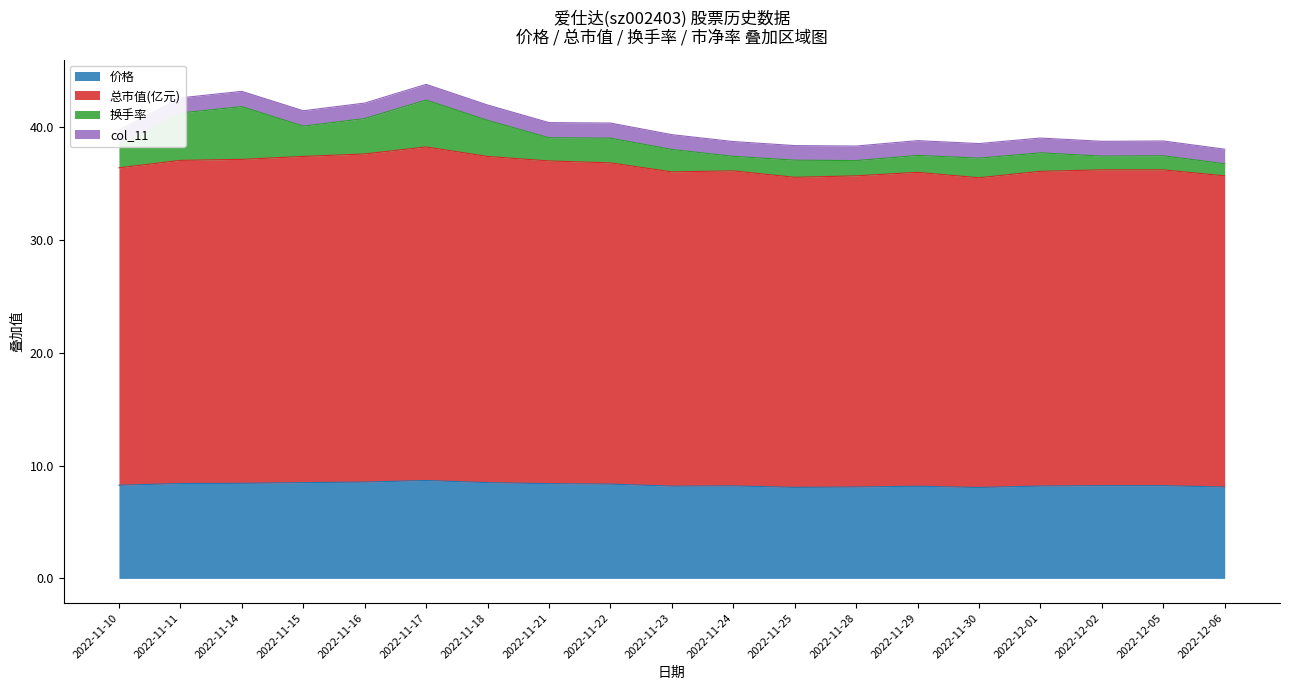

True or false: 价格 has more than 0 interior local peaks.

True